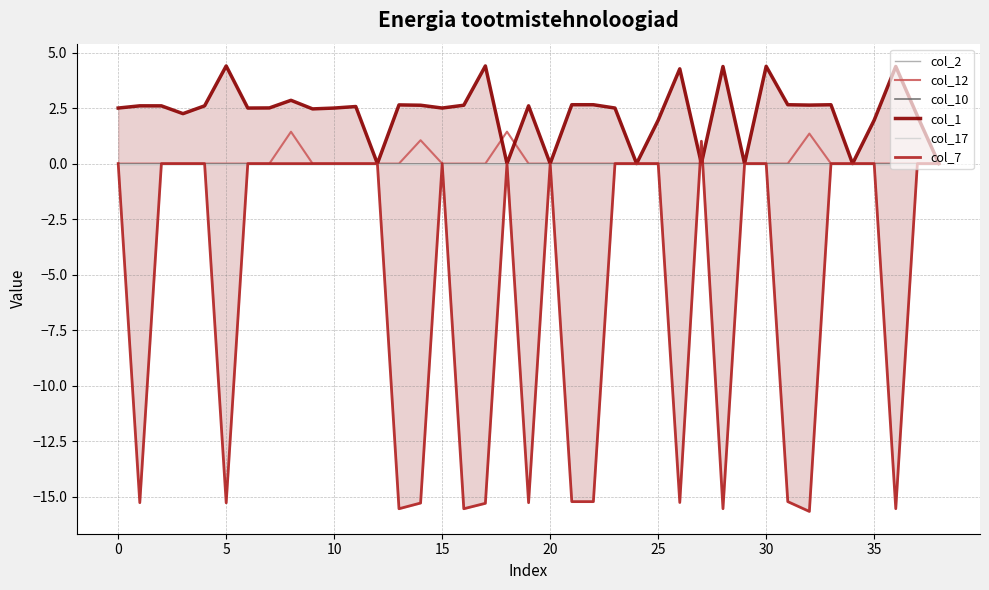

True or false: col_1 and col_2 intersect in this chart.

False